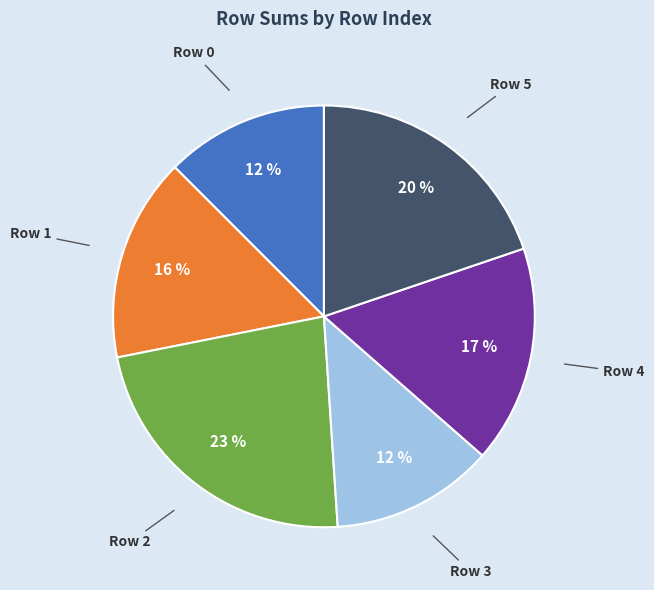

To the nearest percent, what percentage of the pie is Row 2?

23%